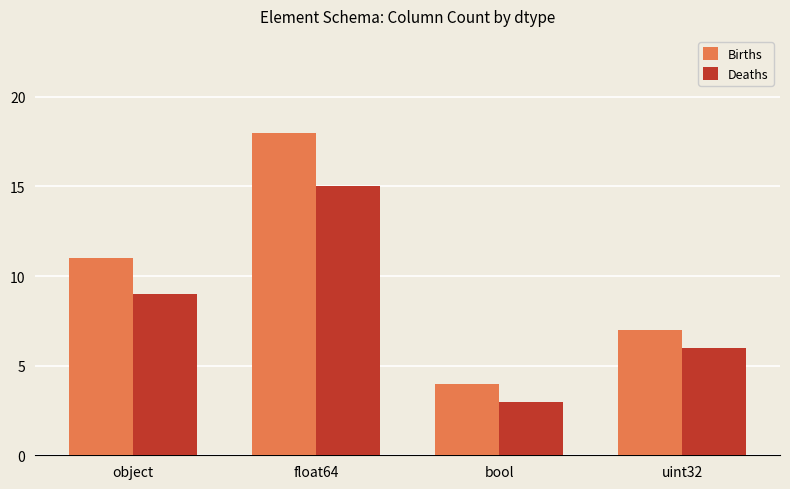

Between object and float64, which series saw the biggest shift?

Births